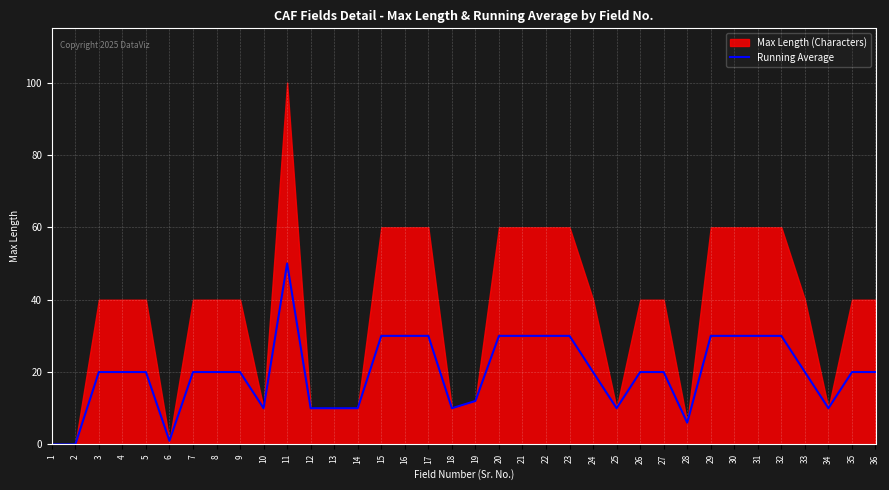

Which category has the highest value in the Running Average series?

11